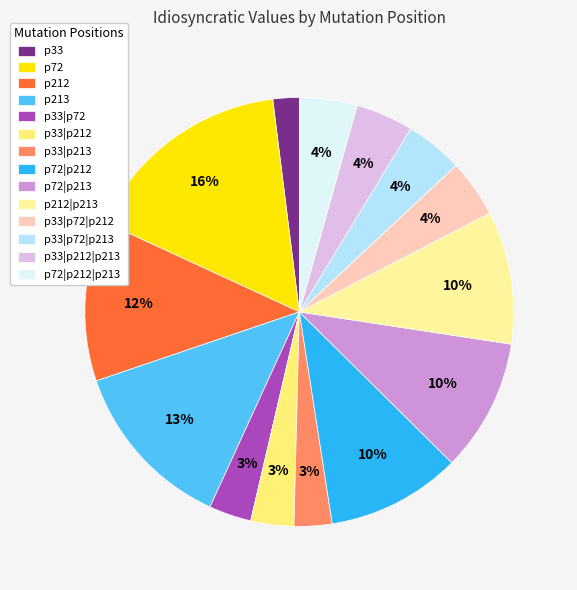

Combined, do p213 and p33|p72|p213 account for over 50%?

No